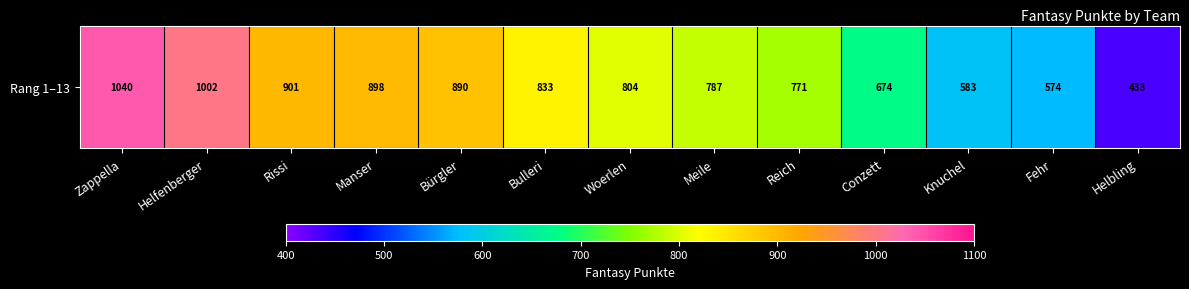

Which category has the highest value across all series?

Zappella